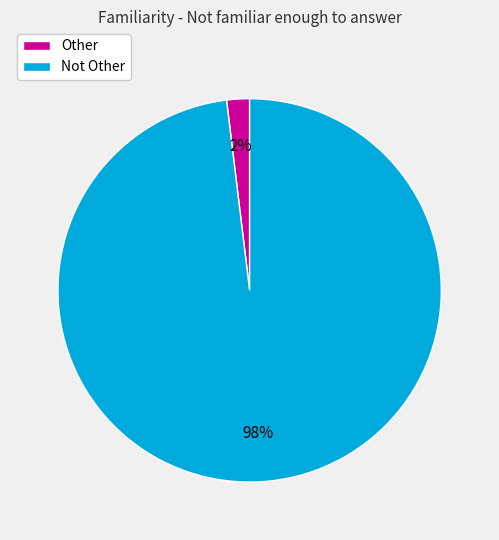

What is the largest slice in the pie chart?

Not Other